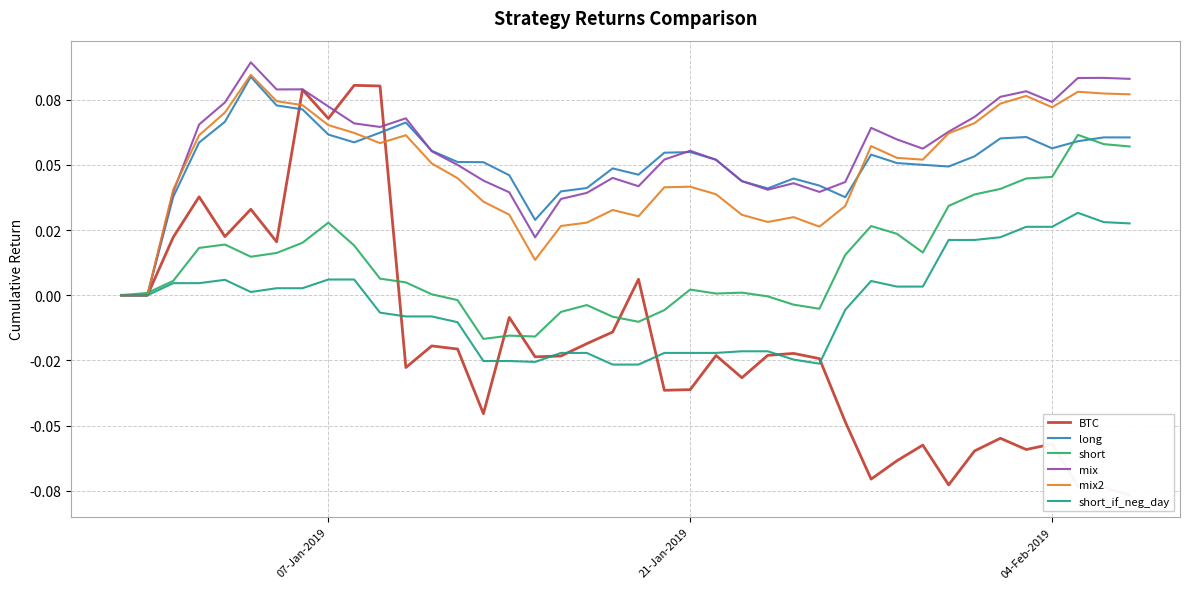

True or false: mix2 has a value of 0.1 at 12.

False